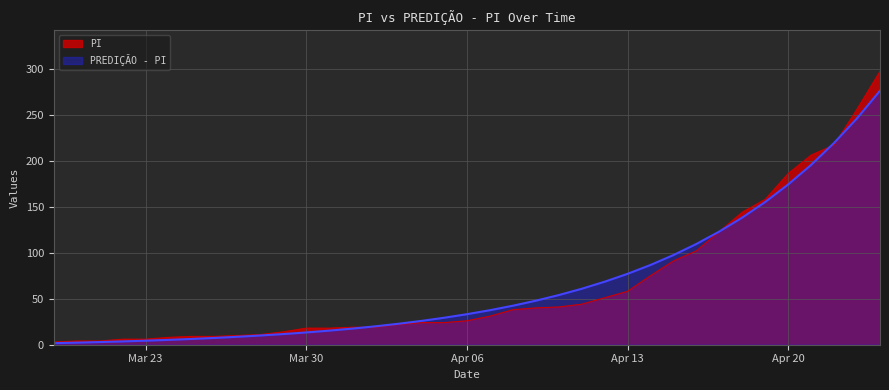

Reading left to right, transcribe all the data shown in this chart.

PI: 3.0	4.0	4.0	6.0	6.0	8.0	9.0	9.0	10.0	11.0	14.0	18.0	18.0	19.0	19.0	22.0	24.0	24.0	26.0	31.0	38.0	40.0	41.0	44.0	51.0	58.0	75.0	91.0	102.0	123.0	144.0	158.0	186.0	206.0	217.0	256.0	297.0
PREDIÇÃO - PI: 1.7	2.3	2.9	3.6	4.4	5.3	6.3	7.4	8.6	10.0	11.6	13.3	15.3	17.5	20.0	22.7	25.8	29.3	33.2	37.5	42.4	47.8	53.9	60.8	68.4	77.0	86.6	97.4	109.5	123.0	138.1	155.1	174.1	195.4	219.3	246.0	275.9